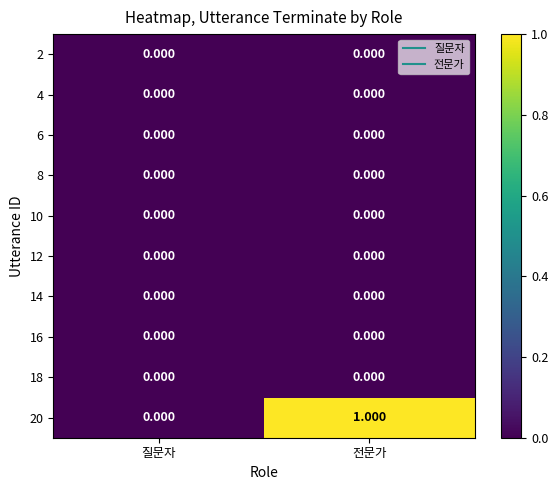

Count the number of categories in the chart.

2